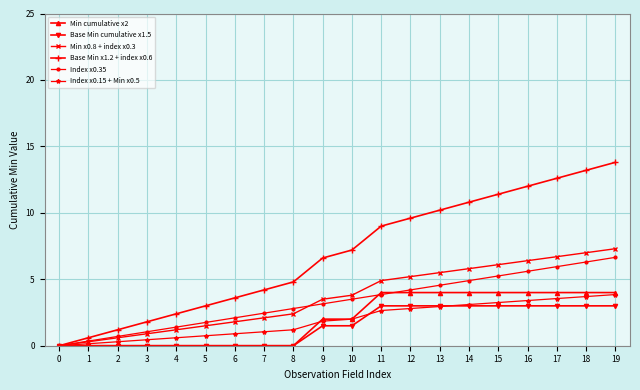

How many lines are shown in the chart?

6